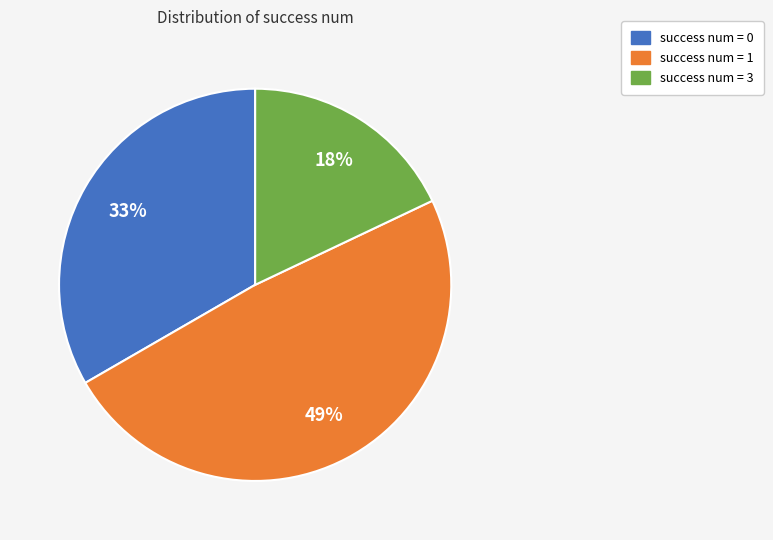

Is there a majority slice in this chart?

No